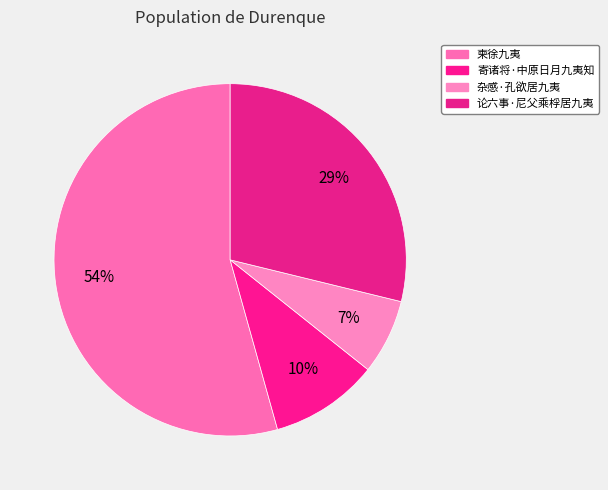

To the nearest percent, what is the combined percentage of 寄诸将·中原日月九夷知 and 柬徐九夷?

64%